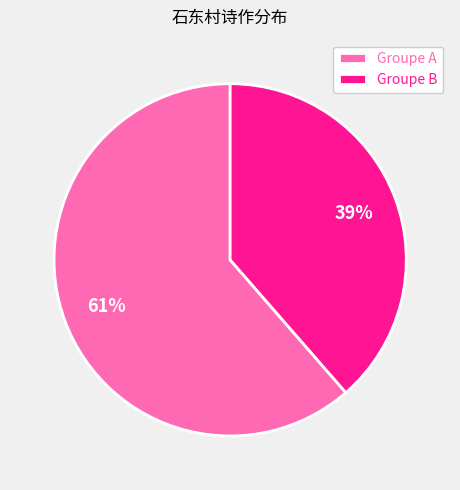

To the nearest percent, what is the average slice percentage?

50%